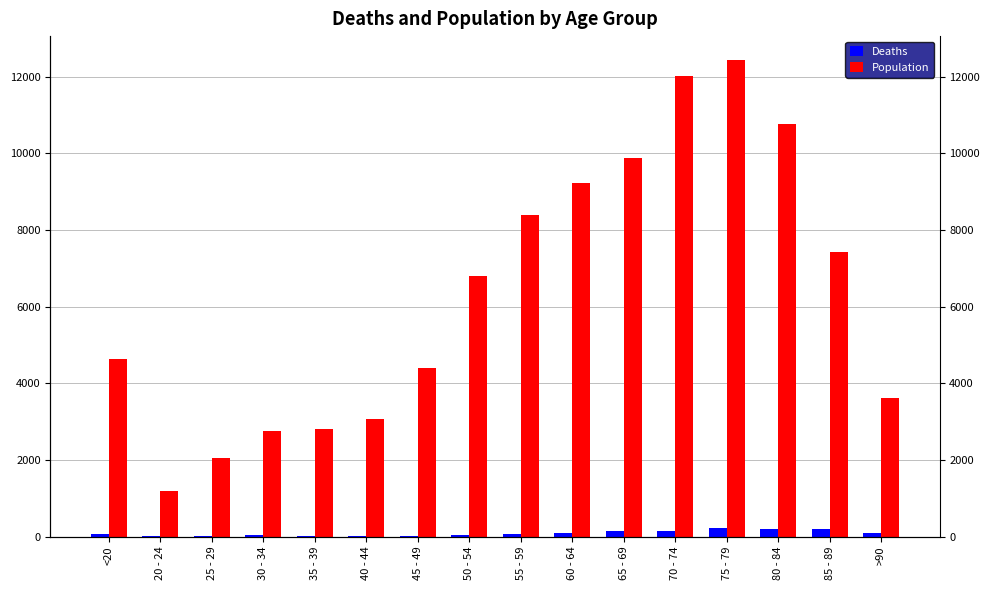

Rank the series at <20 from lowest to highest value.

Deaths, Population